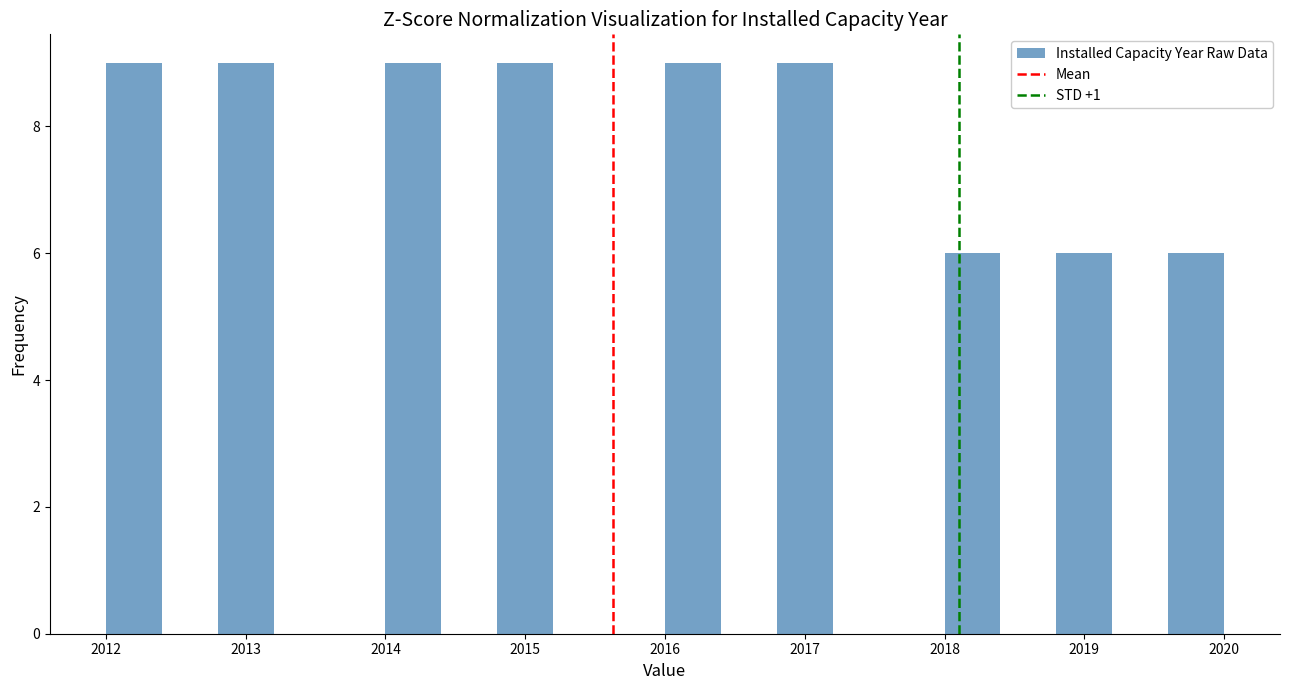

How tall is the bar that spans 2012.0 to 2012.4 on the x-axis? The values are not printed on the chart, so give them approximately, as read against the axis.

9